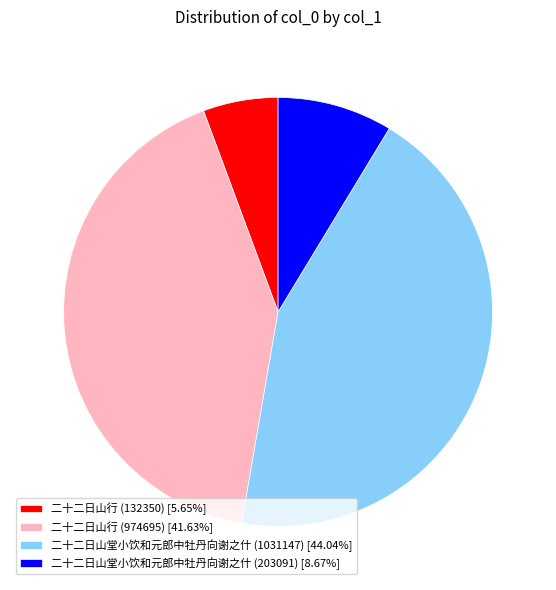

Is the sum of 二十二日山行 (974695) [41.63%] and 二十二日山行 (132350) [5.65%] greater than half?

No